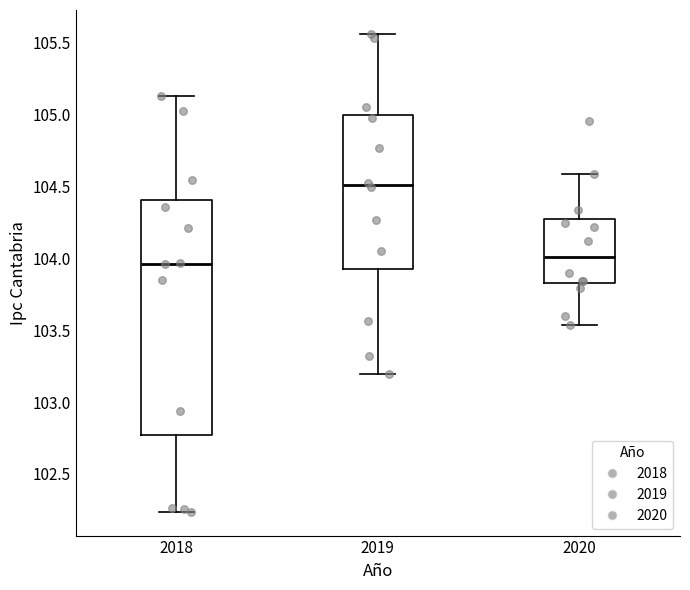

Reading left to right, transcribe this box plot: for each box, give where its median line is, the range the box spans, and where its two whiskers end, as read against the y-axis. The values are not printed on the chart, so give them approximately, as read against the axis.

2018: median 103.95, box 102.75 to 104.40, whiskers 102.25 to 105.15
2019: median 104.50, box 103.95 to 105.00, whiskers 103.20 to 105.55
2020: median 104.00, box 103.85 to 104.25, whiskers 103.55 to 104.60